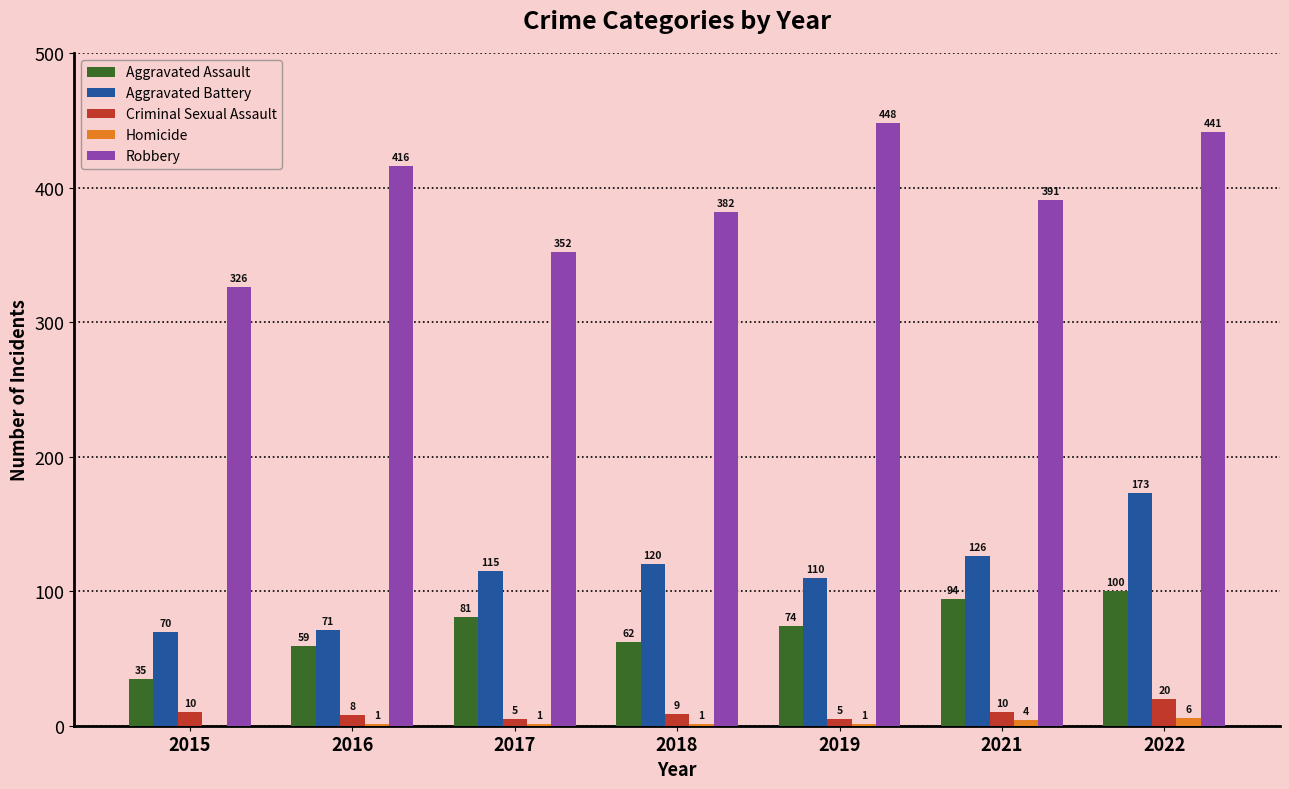

Reading right to left, what are all the values shown in this chart?

Aggravated Assault: 2022=100	2021=94	2019=74	2018=62	2017=81	2016=59	2015=35
Aggravated Battery: 2022=173	2021=126	2019=110	2018=120	2017=115	2016=71	2015=70
Criminal Sexual Assault: 2022=20	2021=10	2019=5	2018=9	2017=5	2016=8	2015=10
Homicide: 2022=6	2021=4	2019=1	2018=1	2017=1	2016=1	2015=0
Robbery: 2022=441	2021=391	2019=448	2018=382	2017=352	2016=416	2015=326